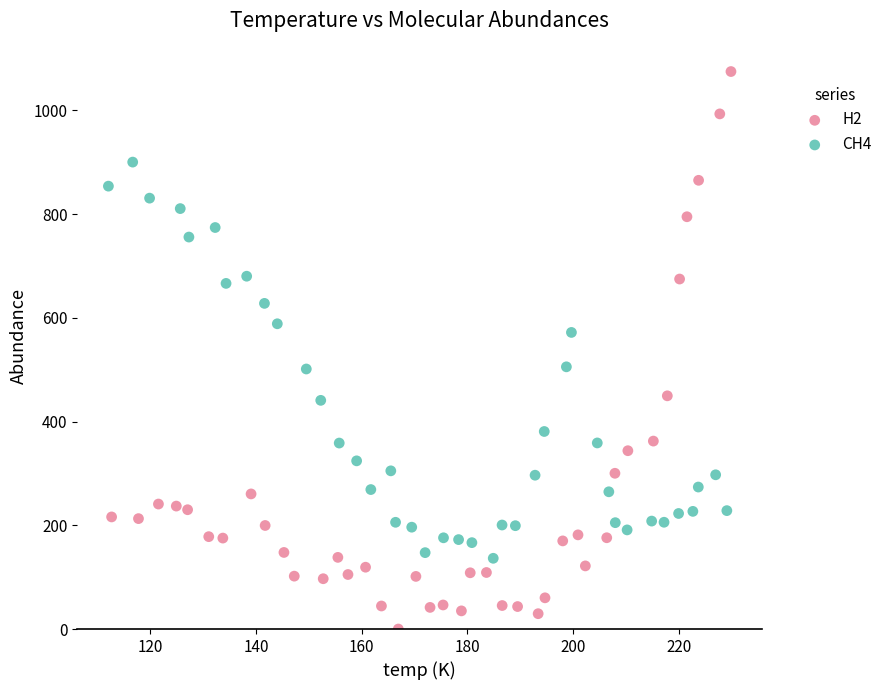

Which series reaches the minimum Y coordinate?

H2